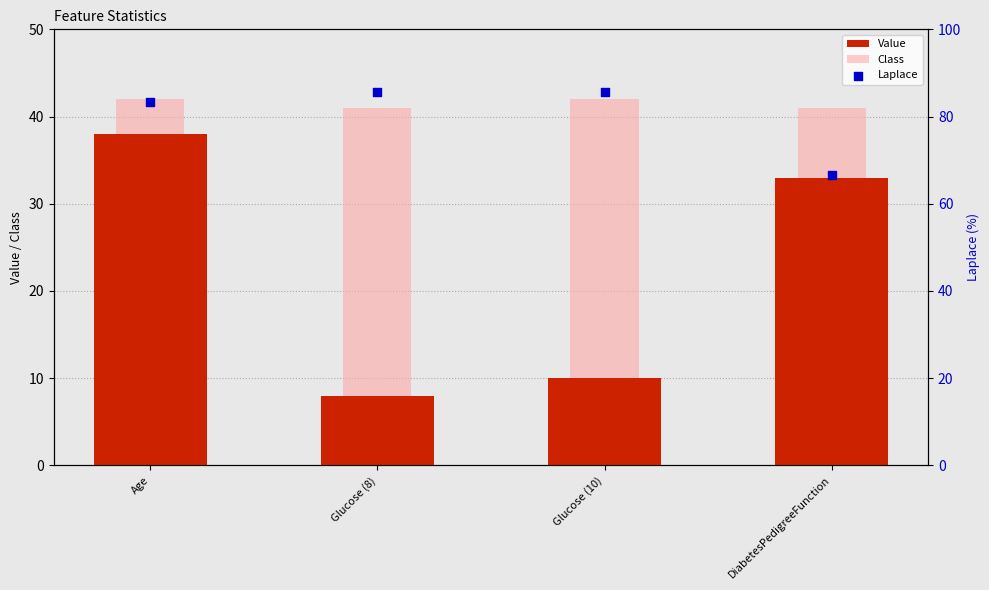

At which category is the sum across all series the highest?

Age